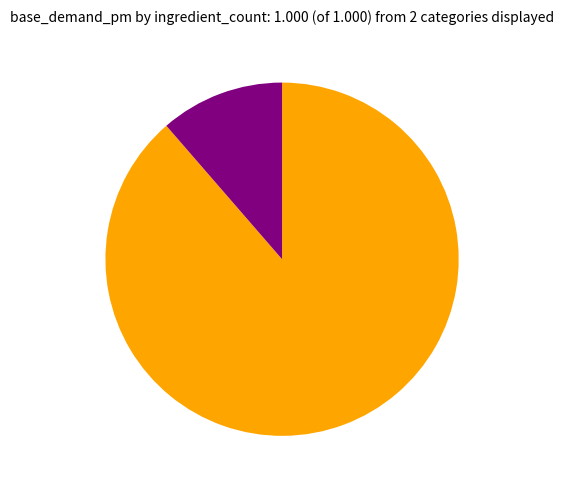

Does any single category account for the majority?

Yes